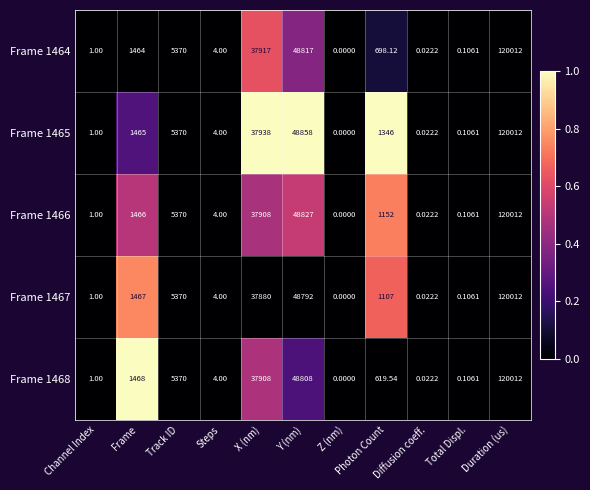

Which category has the lowest value across all series?

Z (nm)